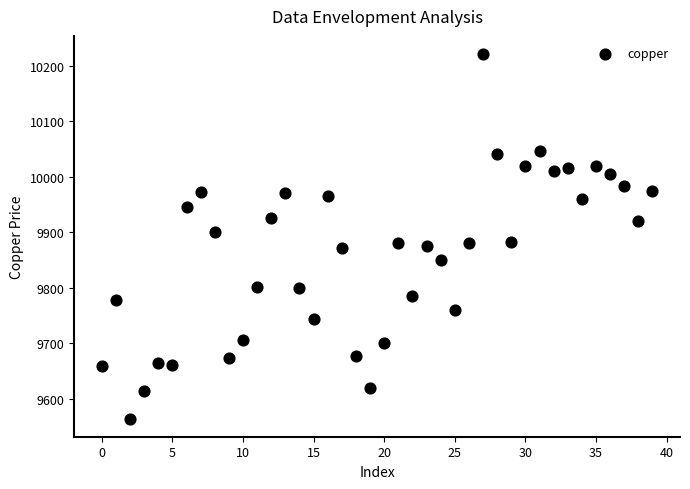

What is the range of Y values (max minus min)?

655.5